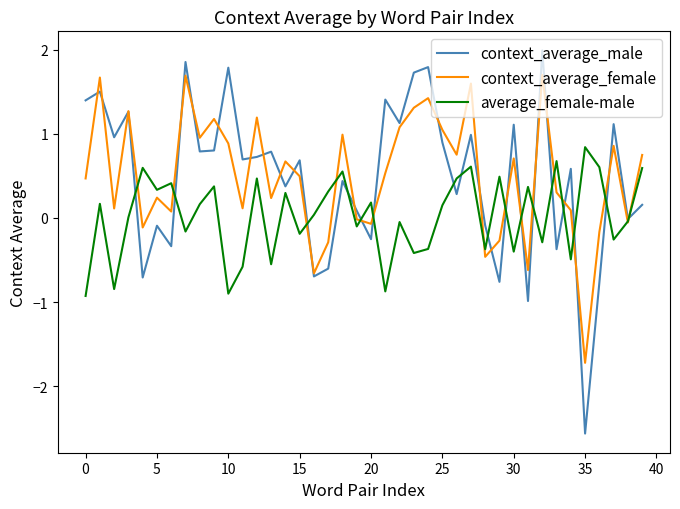

What is the minimum value for average_female-male?

-0.9